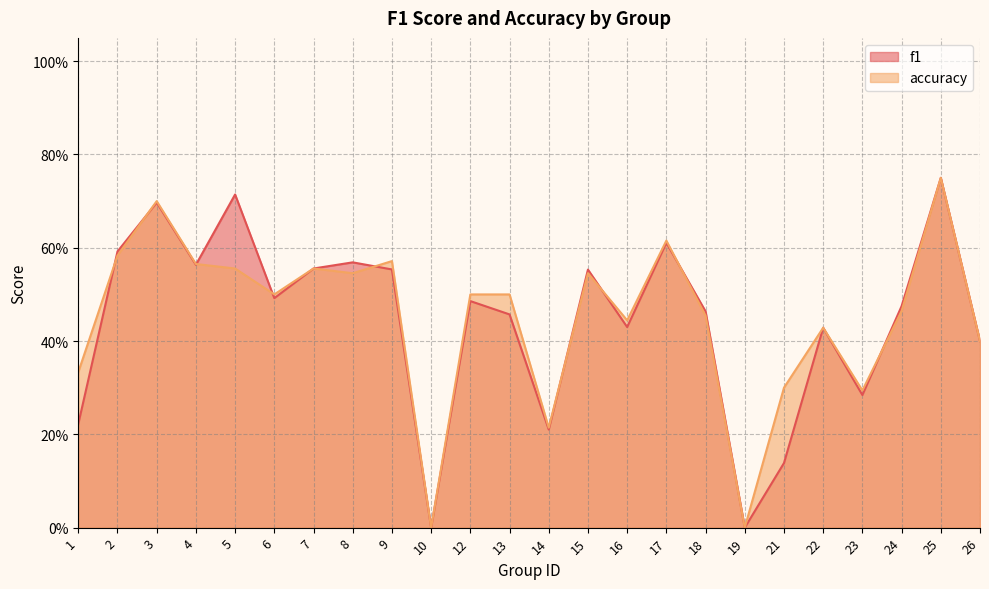

At which label does accuracy reach its minimum?

10